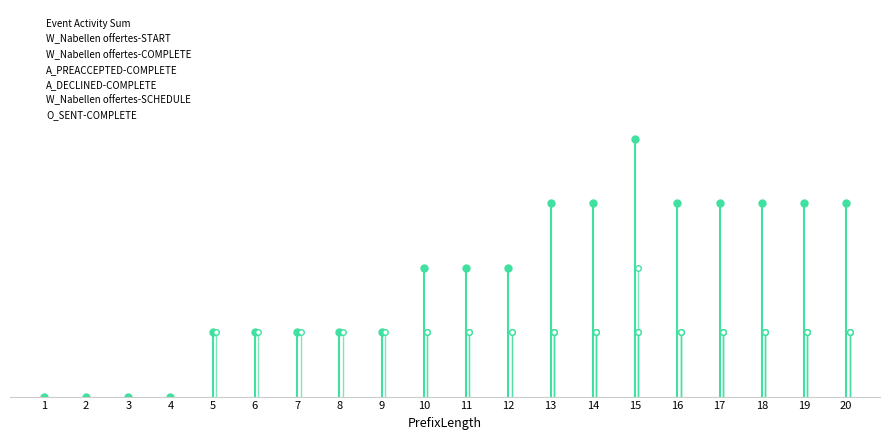

Reading left to right, what are all the values shown in this chart?

W_Nabellen offertes-START: 1=0	2=0	3=0	4=0	5=1	6=1	7=1	8=1	9=1	10=1	11=1	12=1	13=1	14=1	15=2	16=1	17=1	18=1	19=1	20=1
W_Nabellen offertes-COMPLETE: 1=0	2=0	3=0	4=0	5=0	6=0	7=0	8=0	9=0	10=0	11=0	12=0	13=1	14=1	15=1	16=1	17=1	18=1	19=1	20=1
W_Nabellen offertes-SCHEDULE: 1=0	2=0	3=0	4=0	5=0	6=0	7=0	8=0	9=0	10=1	11=1	12=1	13=1	14=1	15=1	16=1	17=1	18=1	19=1	20=1